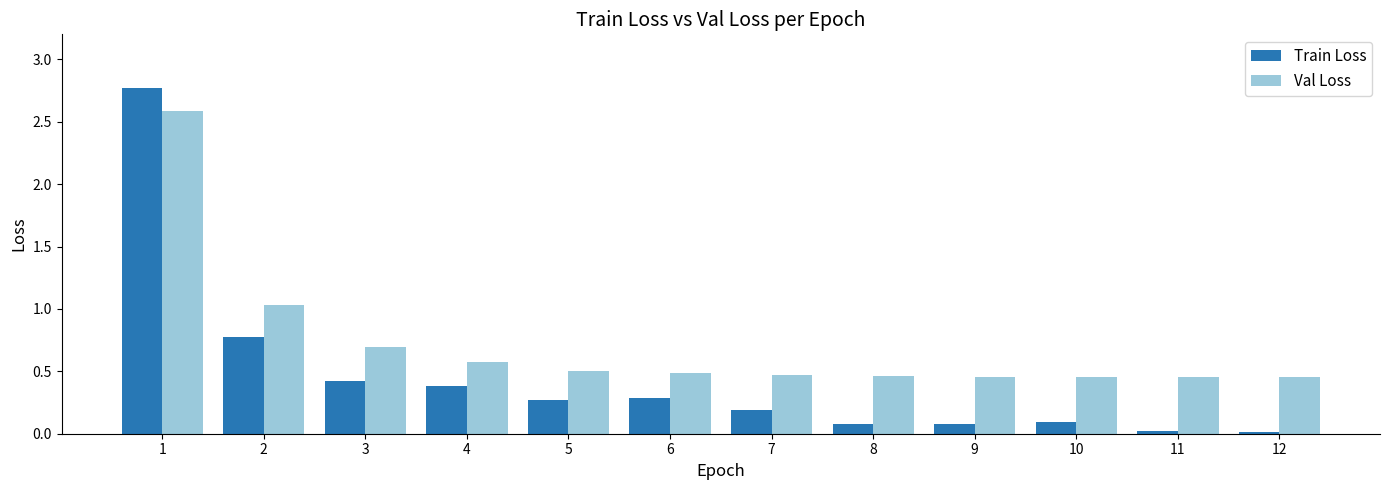

What is the highest value of the Val Loss series?

2.6